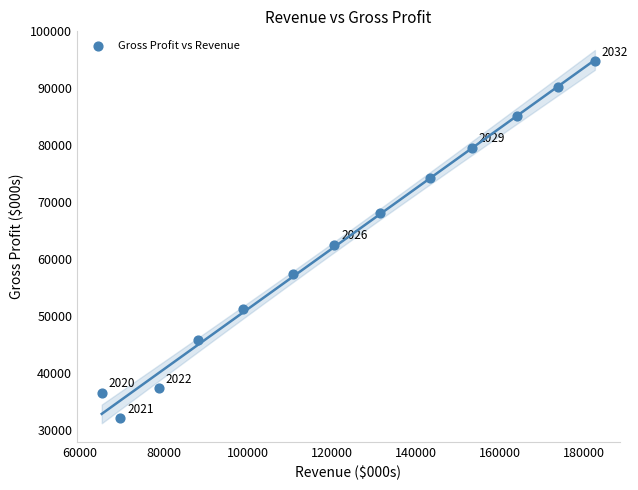

What is the range of X values (max minus min)?

117428.8